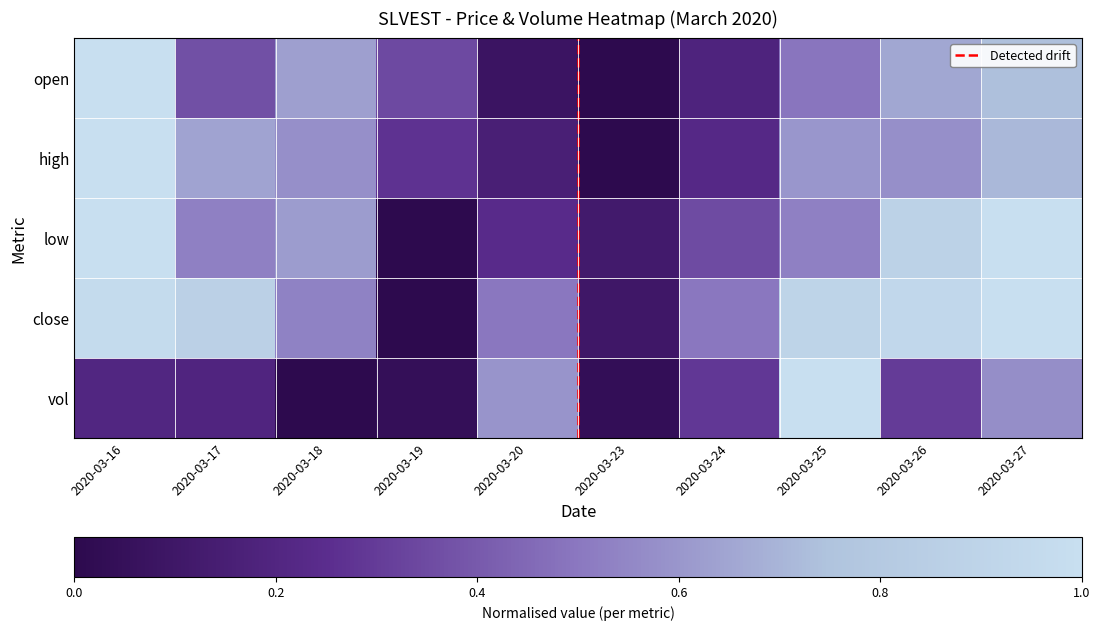

At how many categories does at least one series exceed 0?

10